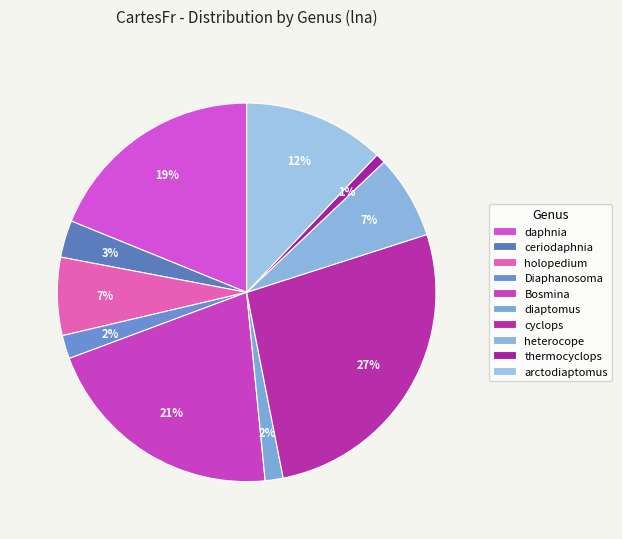

Is the sum of heterocope and cyclops greater than half?

No